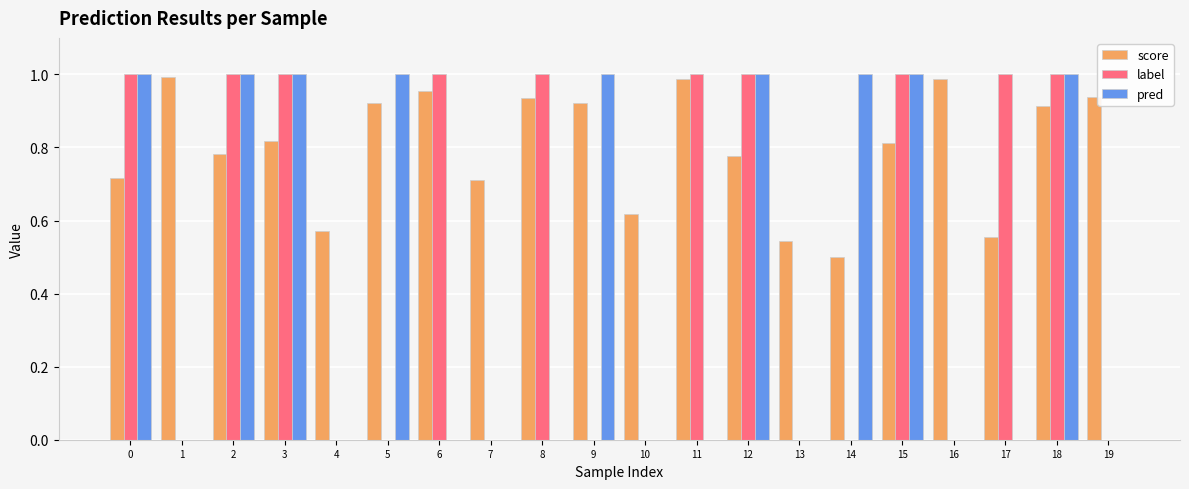

Between 3 and 8, which series saw the biggest shift?

pred